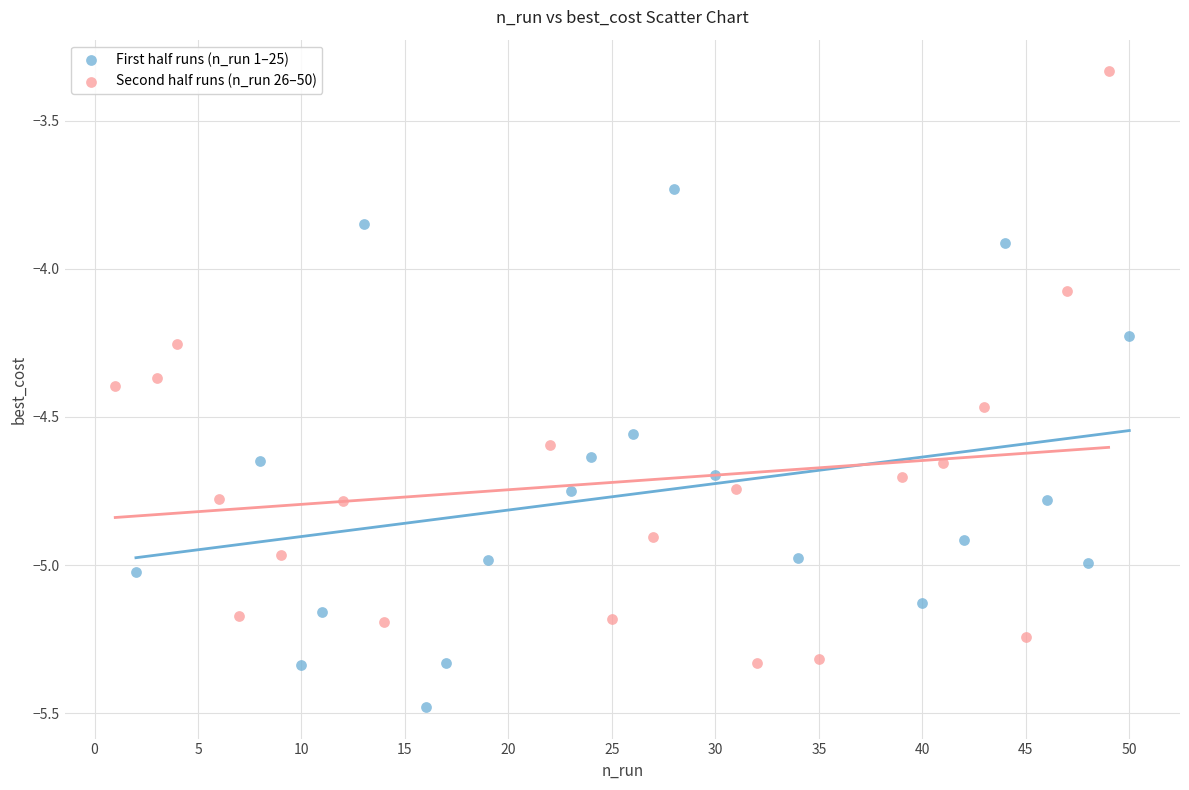

Which series contains the lowest Y value?

First half runs (n_run 1–25)